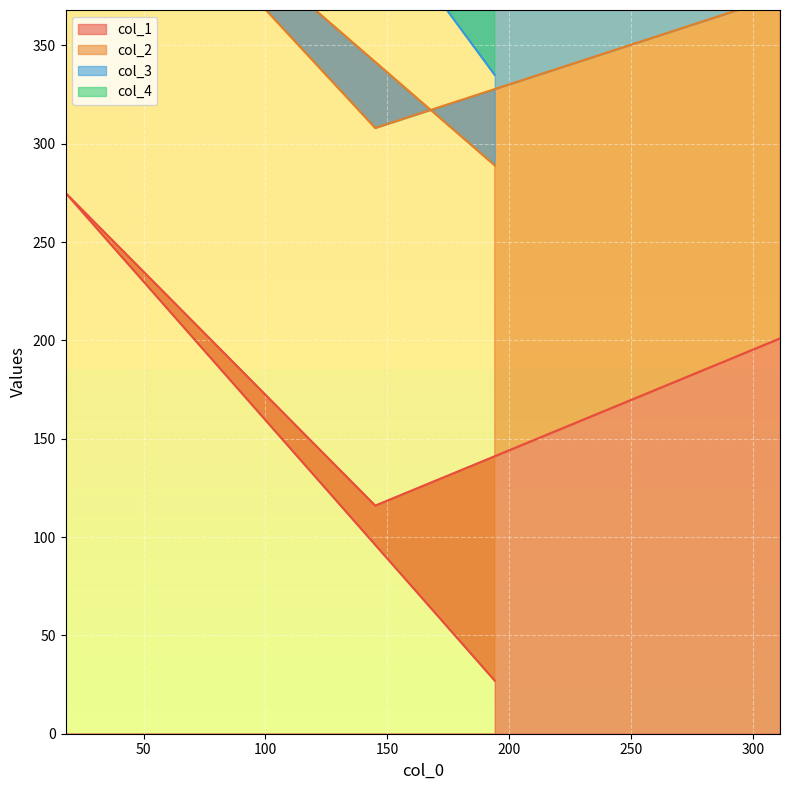

What is the maximum value for col_1?

275